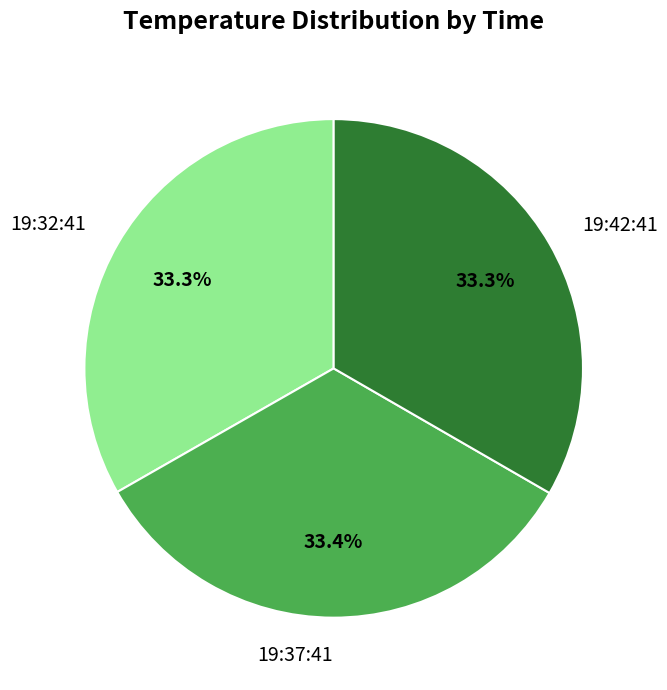

To the nearest percent, what is the combined percentage of 19:32:41 and 19:42:41?

67%